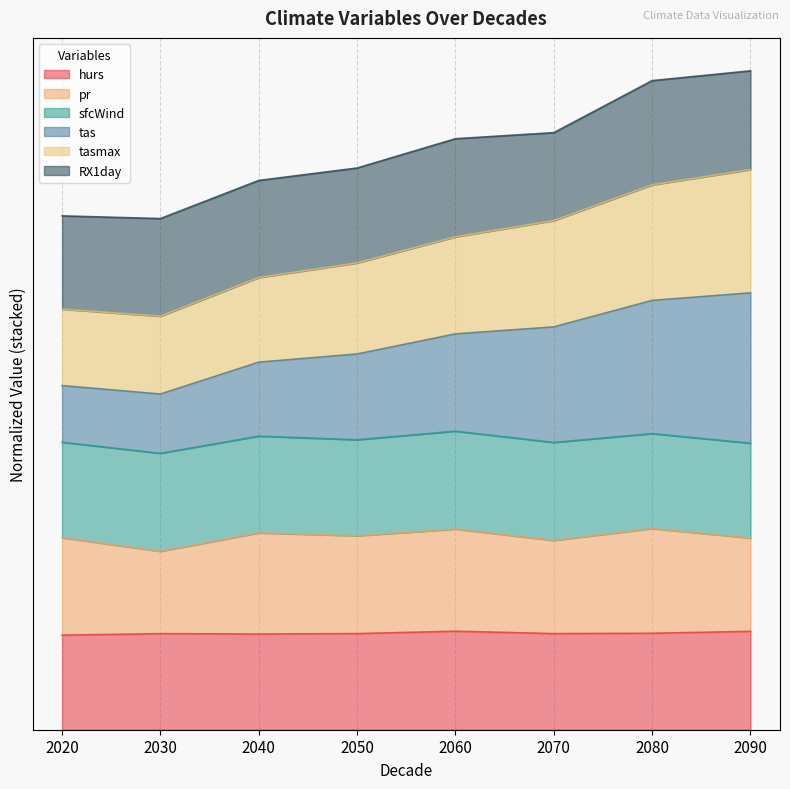

Which label corresponds to the largest value in the chart?

2090